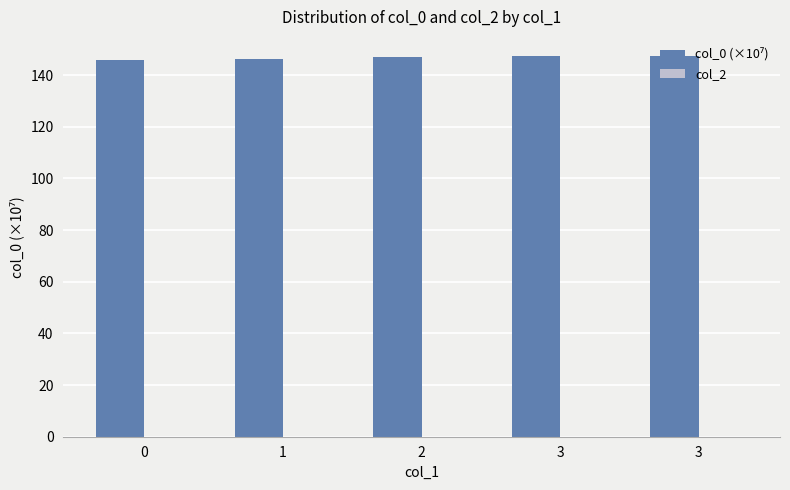

How many bars are there in total?

5